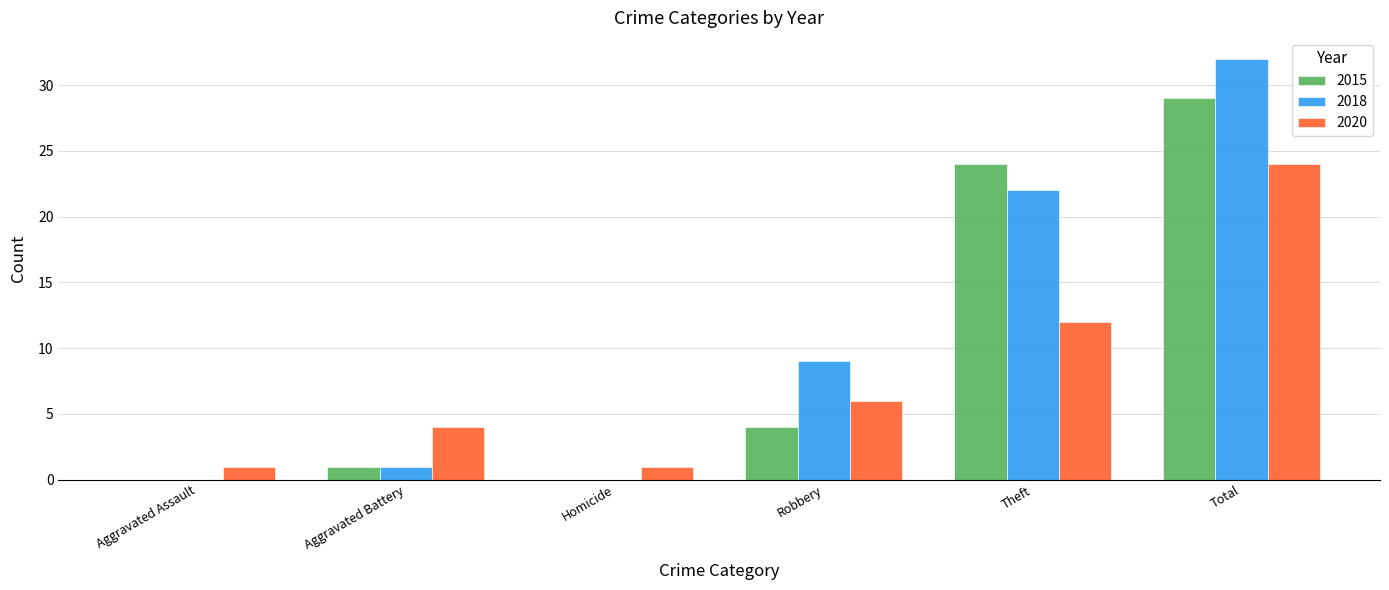

Between Aggravated Assault and Robbery, which series saw the biggest shift?

2018